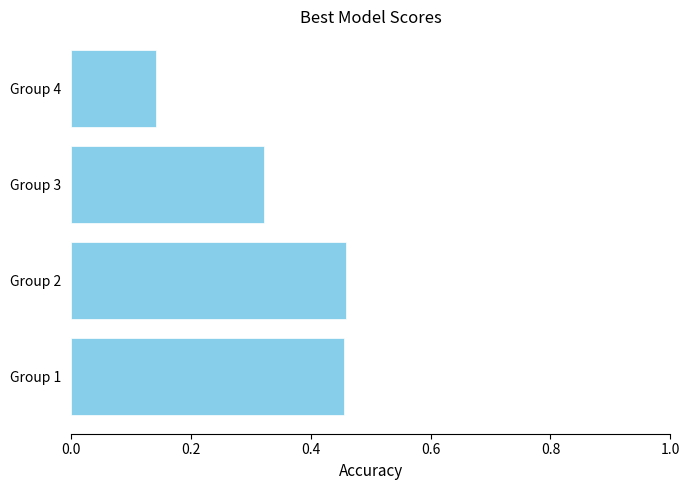

What is the sum of all values?

1.4